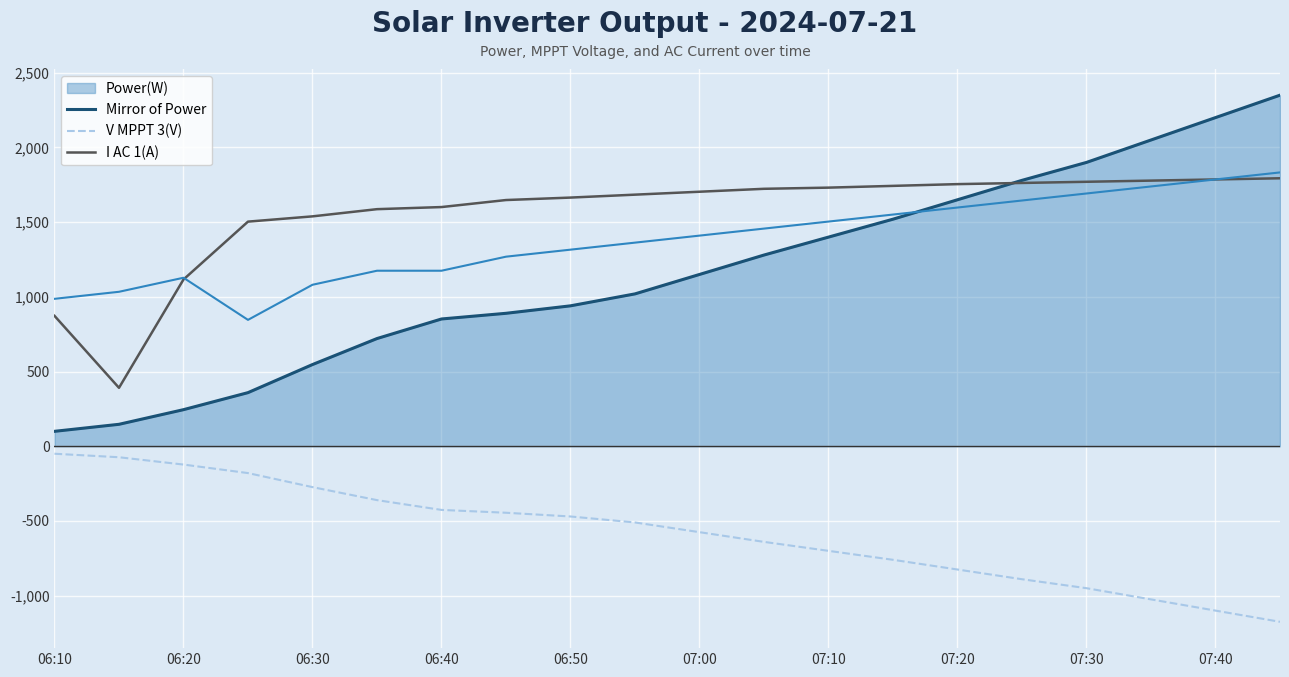

Which series has the largest total across all categories?

V MPPT 3(V)